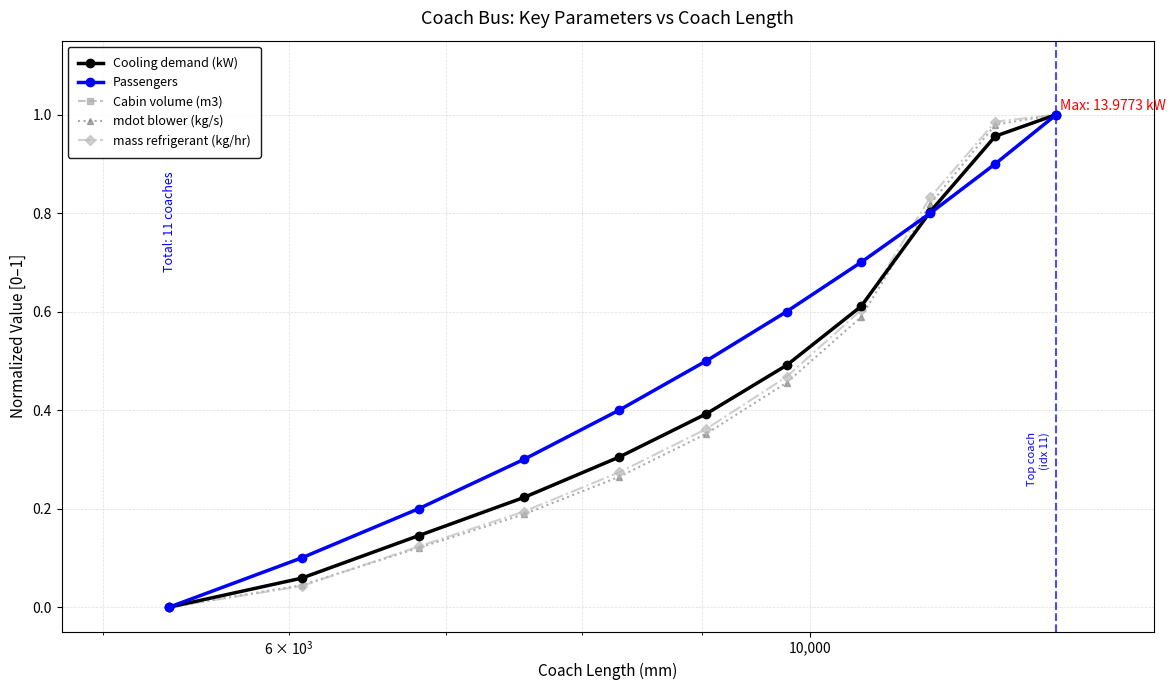

At how many categories does at least one series exceed 0?

10